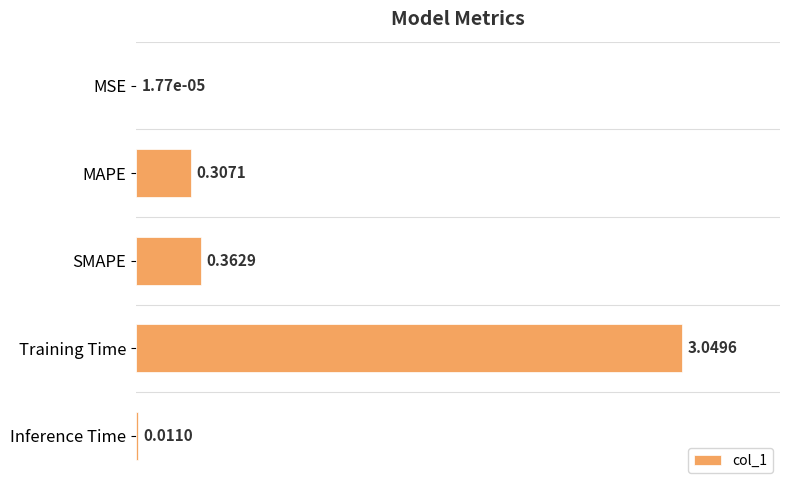

How many data points does each series have?

5